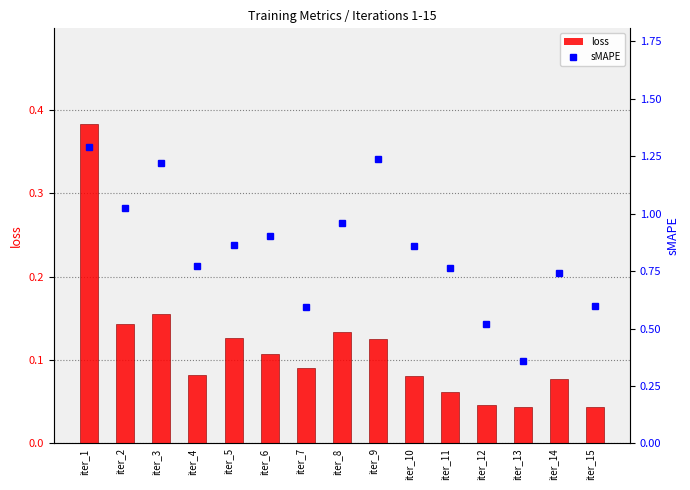

Between iter_10 and iter_13, which series saw the biggest shift?

sMAPE